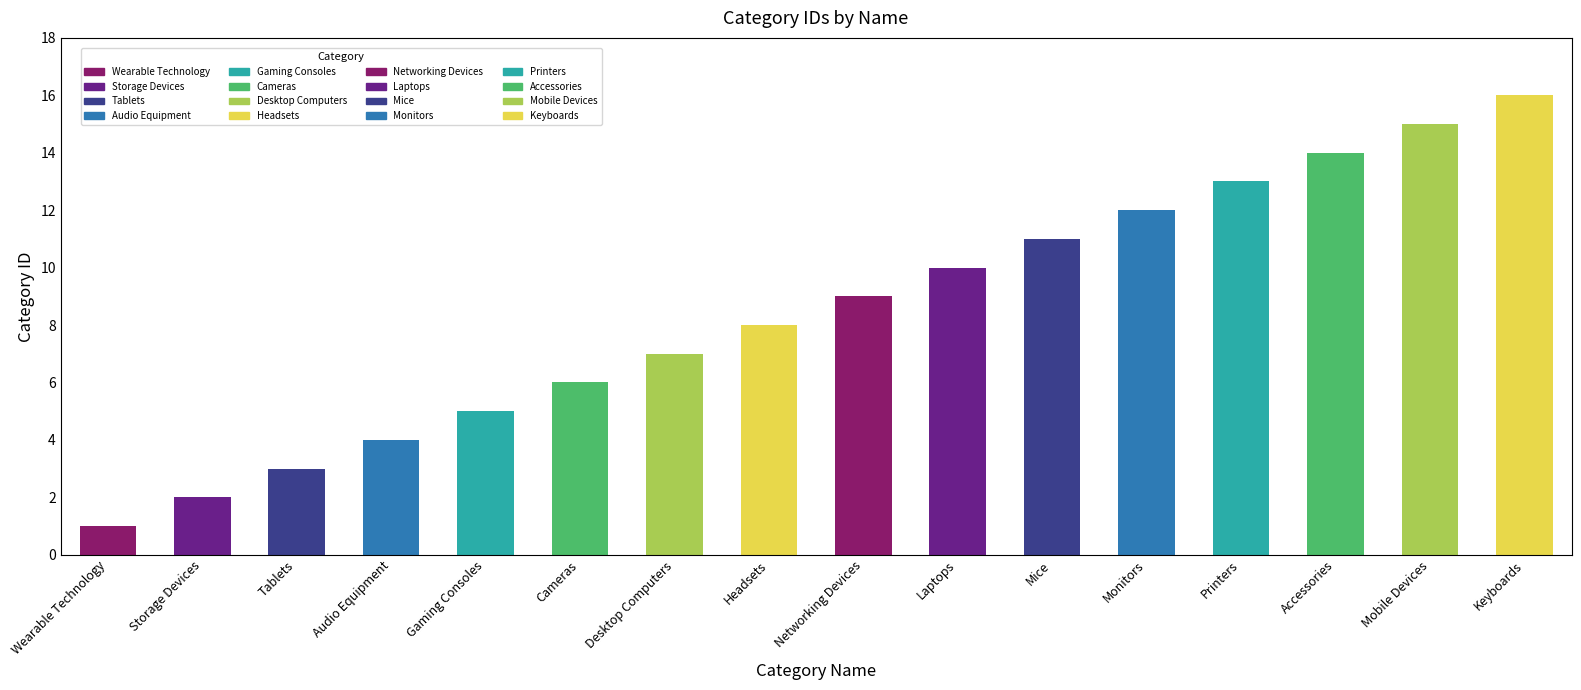

List the labels in order of value, smallest first.

Wearable Technology, Storage Devices, Tablets, Audio Equipment, Gaming Consoles, Cameras, Desktop Computers, Headsets, Networking Devices, Laptops, Mice, Monitors, Printers, Accessories, Mobile Devices, Keyboards